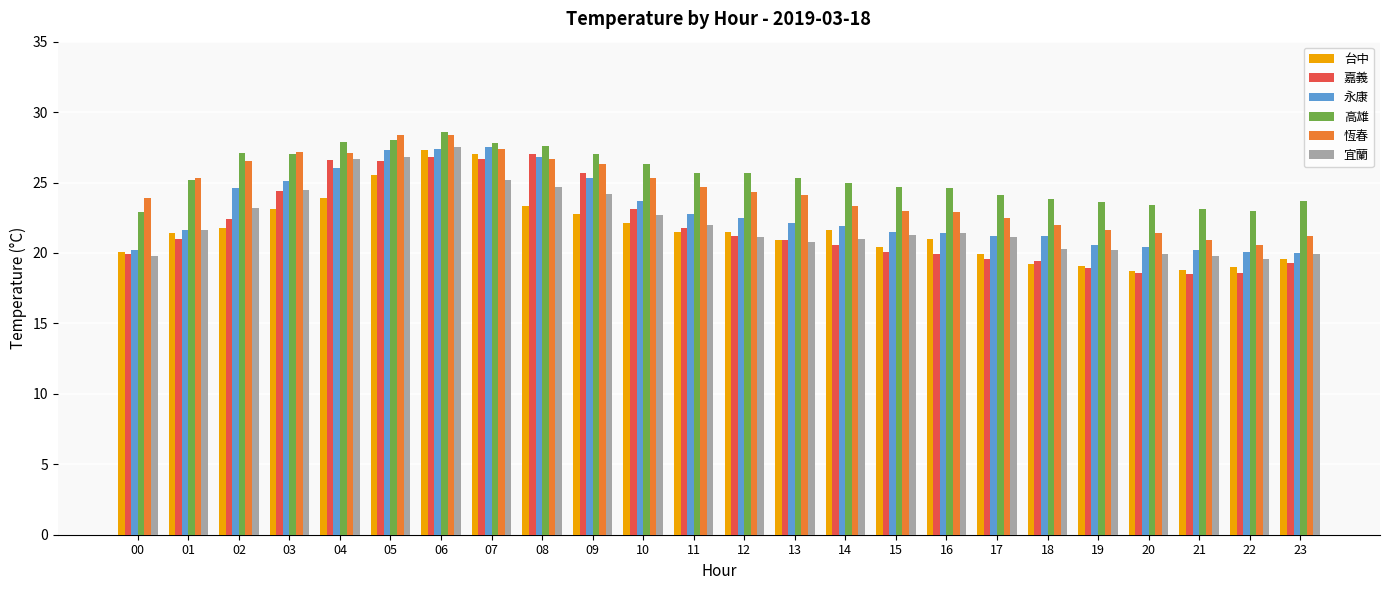

What is the difference between the highest and lowest values at 18?

4.6